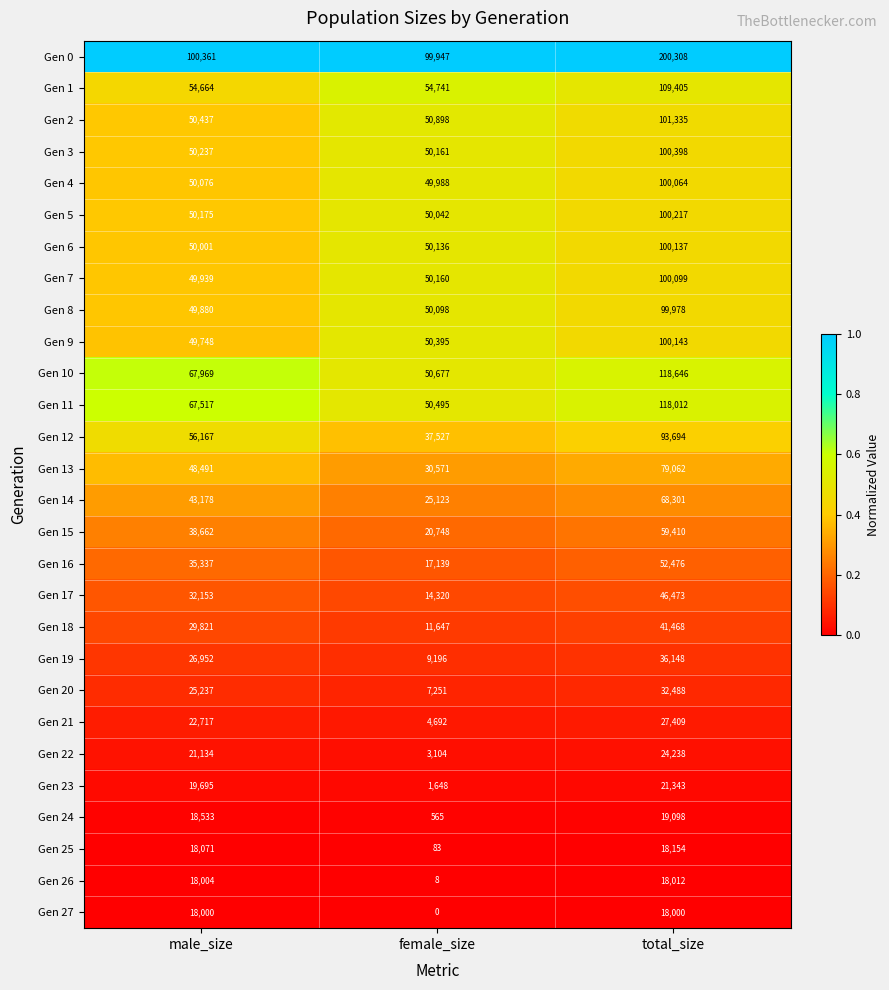

Which category has the highest value across all series?

total_size